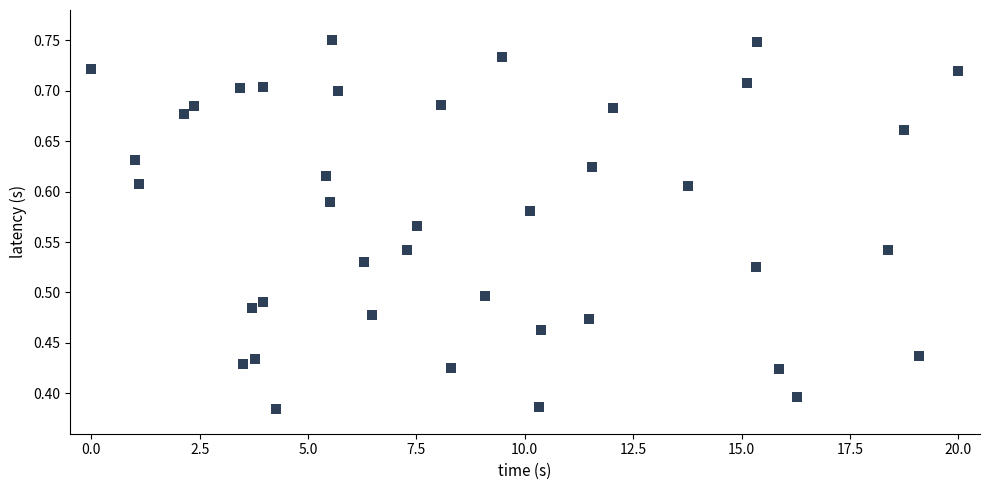

How many points are shown in the scatter plot?

40